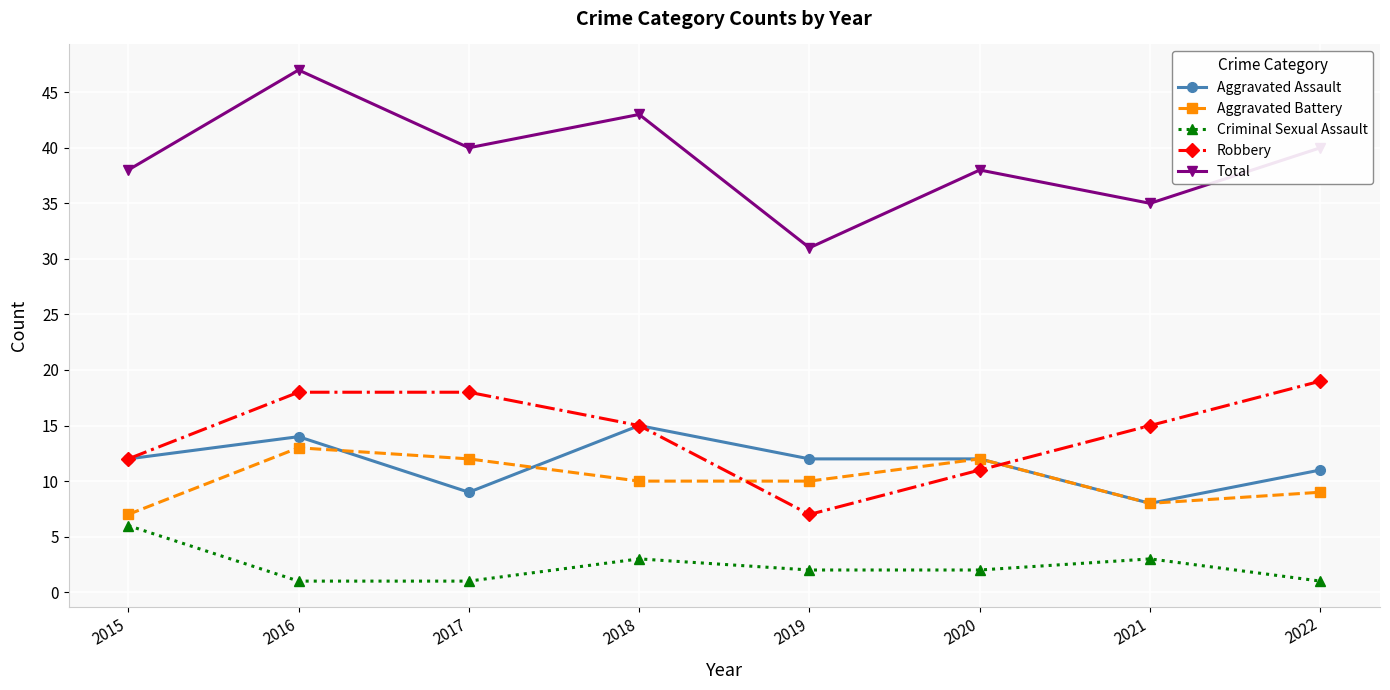

Is it true that Aggravated Battery equals 12 at 2020?

True